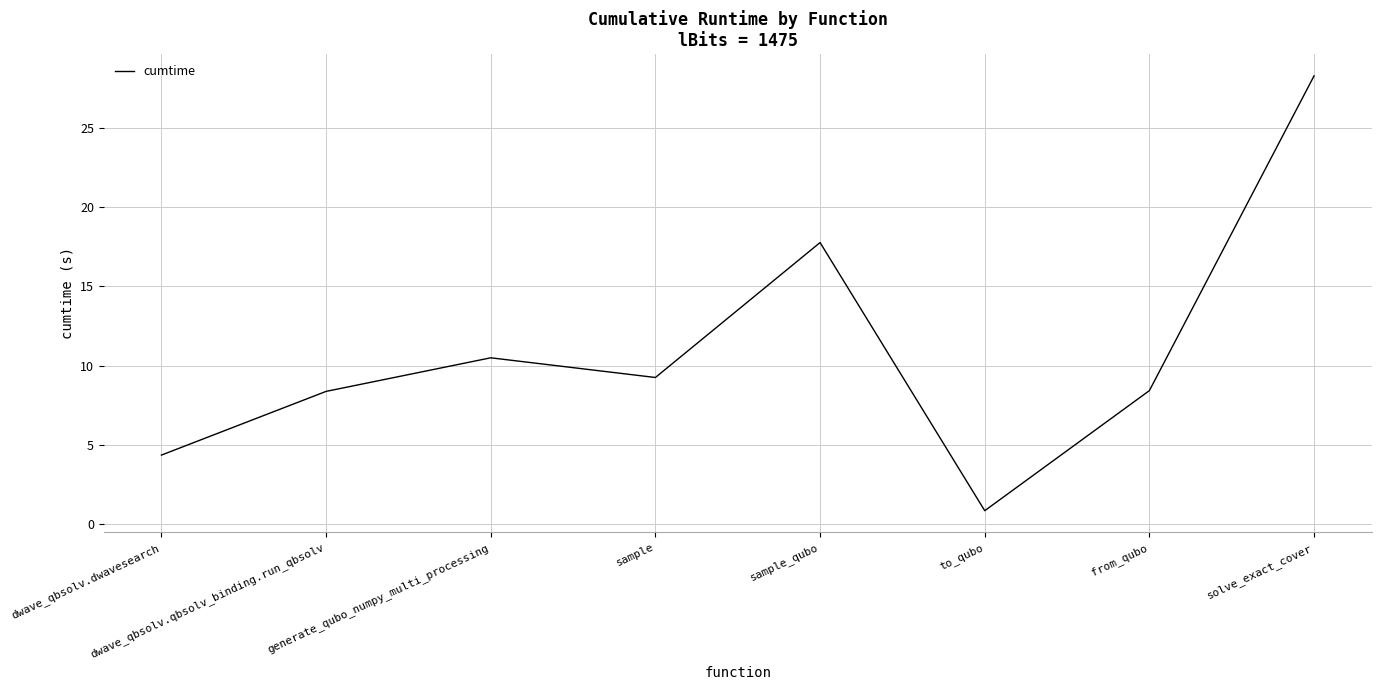

What position from the left is generate_qubo_numpy_multi_processing?

3